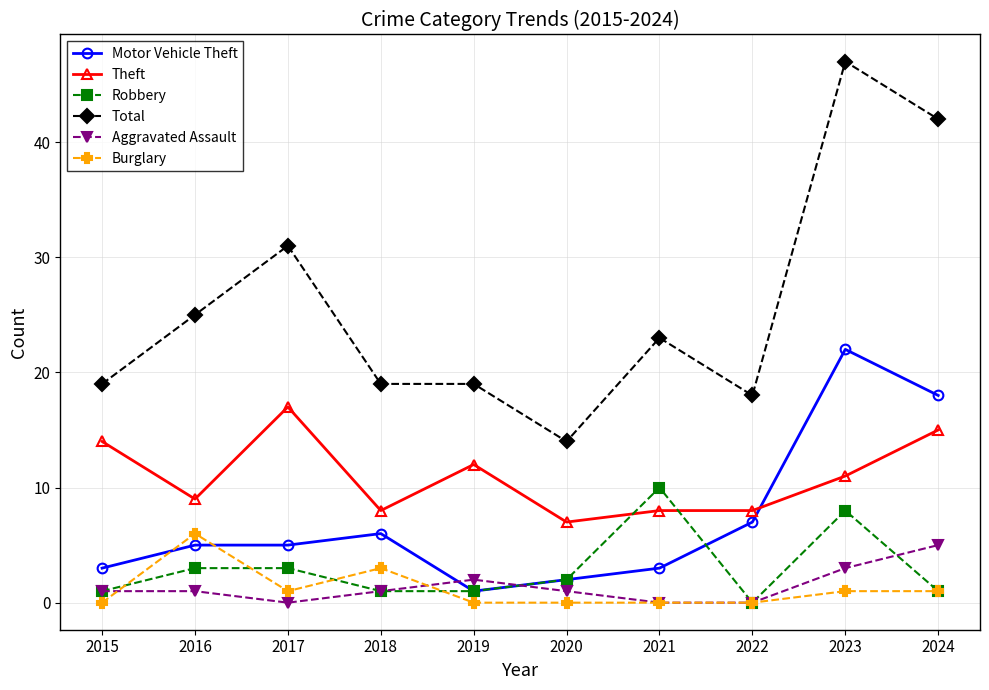

Which series changed the most between 2016 and 2020?

Total